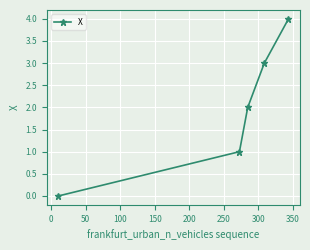

What is the greatest value displayed?

4